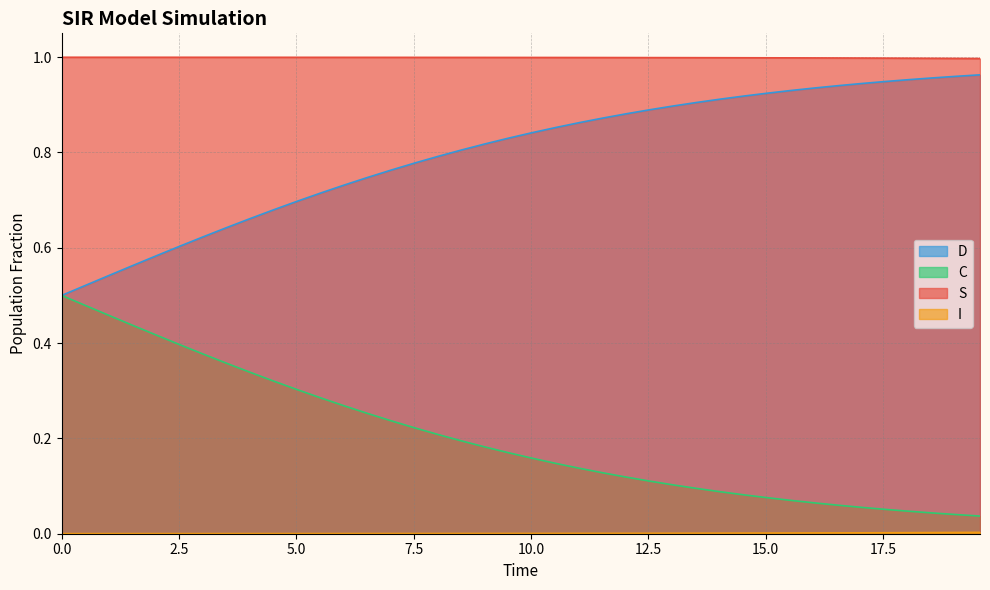

True or false: S and D intersect in this chart.

False